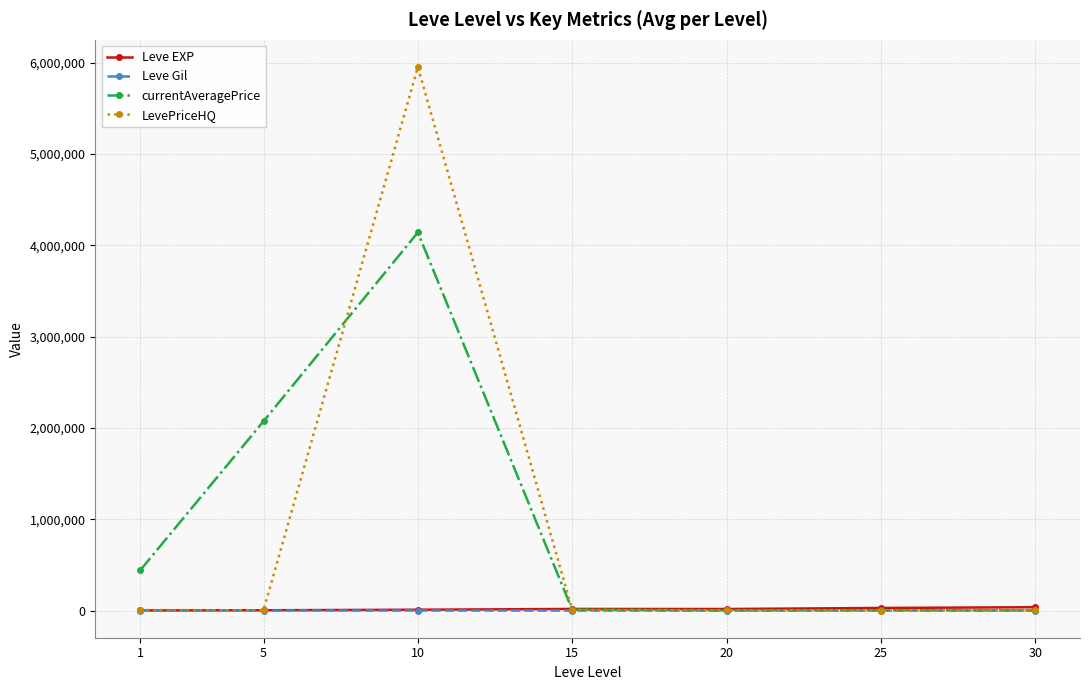

What is the highest value of the currentAveragePrice series?

4141177.0